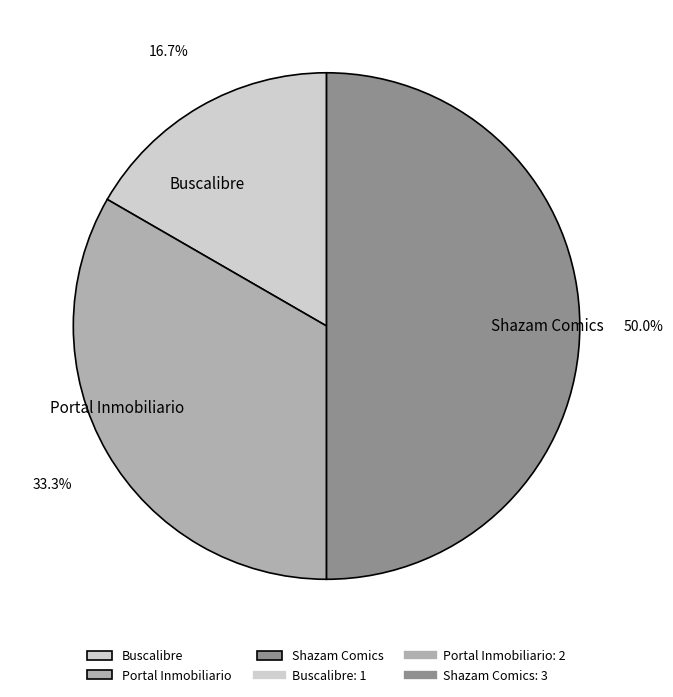

The Shazam Comics slice represents 50% of the pie. True or false?

True